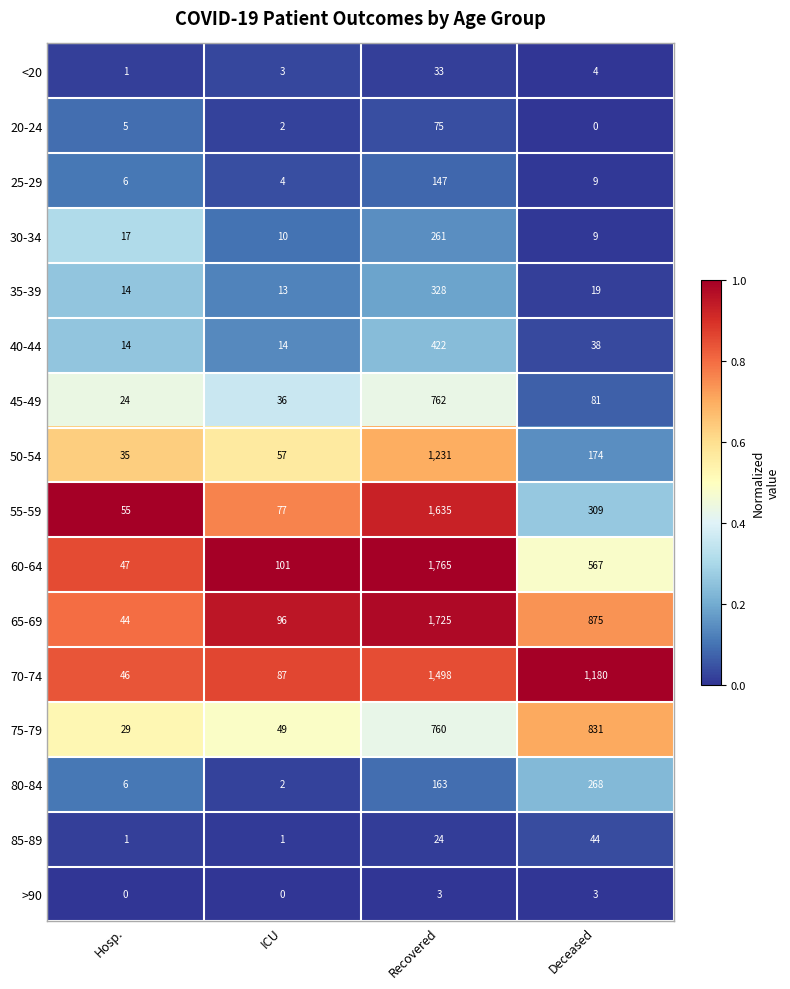

How many >90 values are between 0 and 3?

4